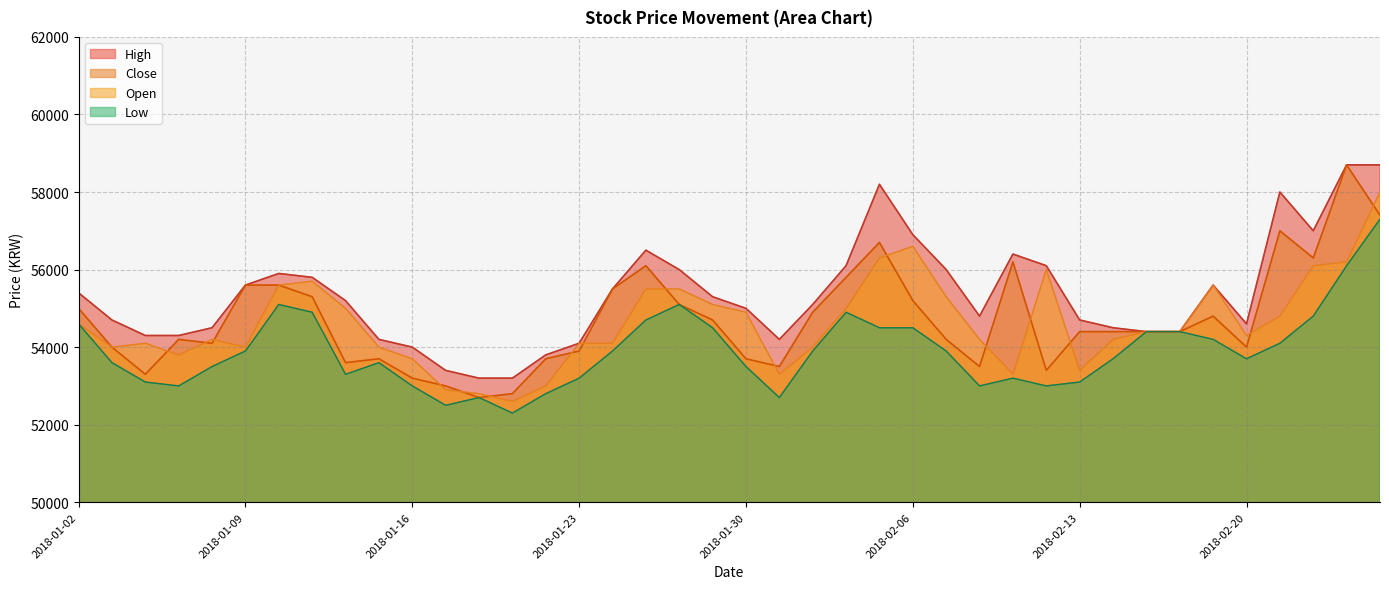

Where is High nearest to the value 55950?

2018-01-10